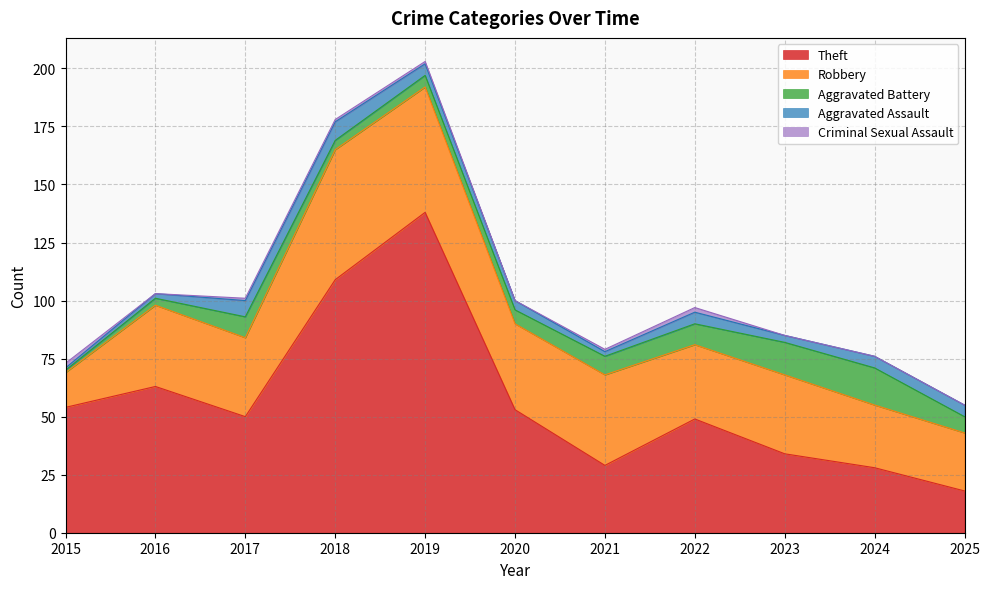

At which label does Theft reach its peak?

2019